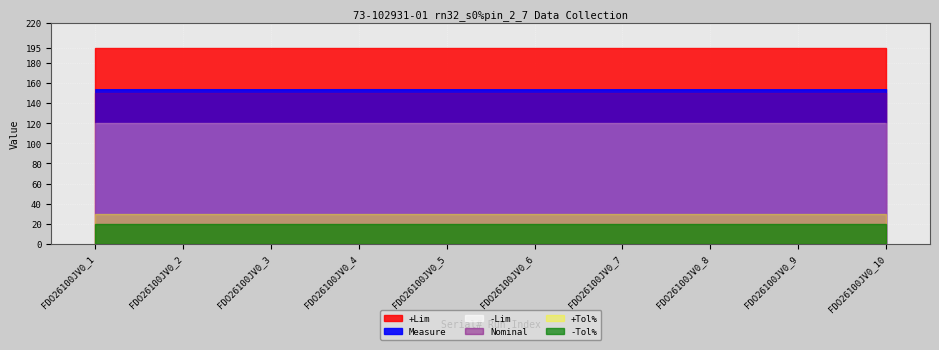

What is the minimum value shown in the chart?

20.0